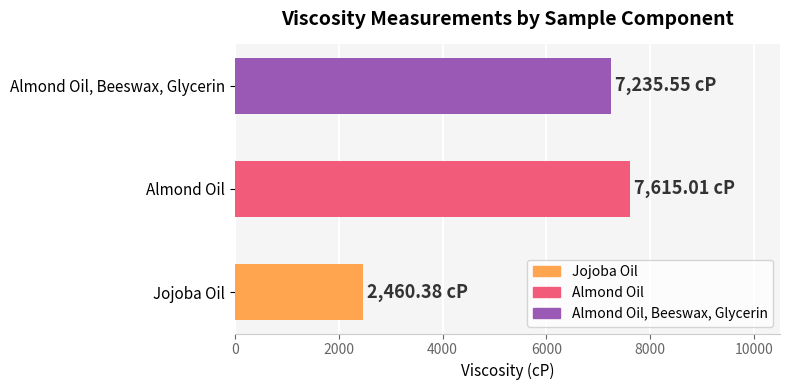

Where is the data nearest to the value 5037?

Almond Oil, Beeswax, Glycerin